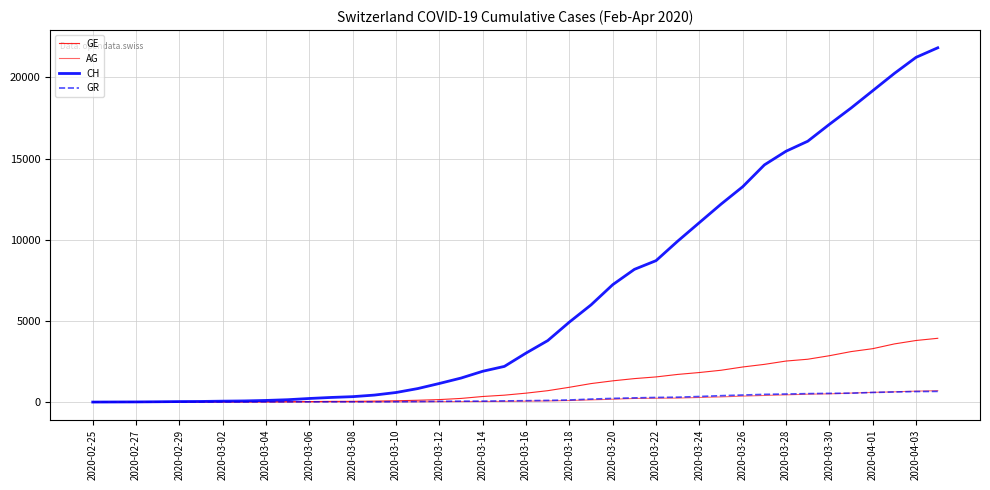

True or false: AG has more than 0 interior local peaks.

False